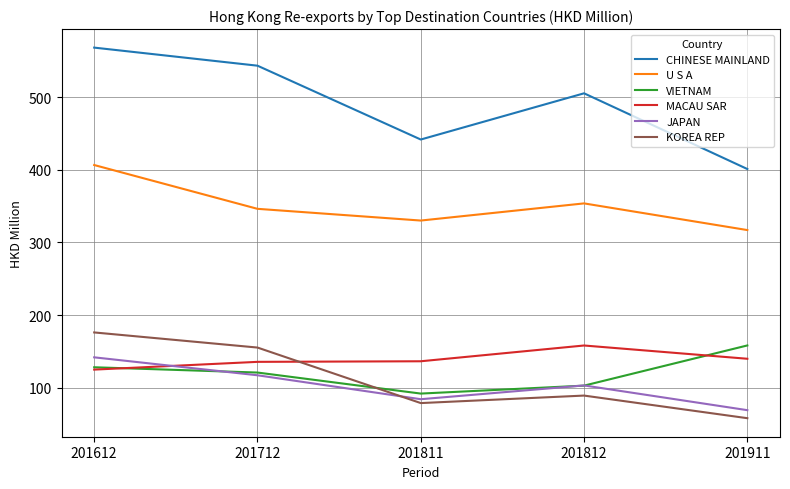

What is the spread (max minus min) of values at 201911?

343.4